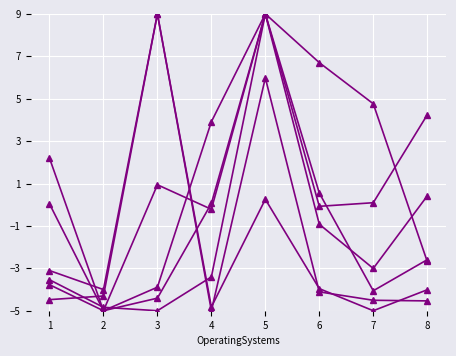

What is the maximum value shown in the chart?

9.0